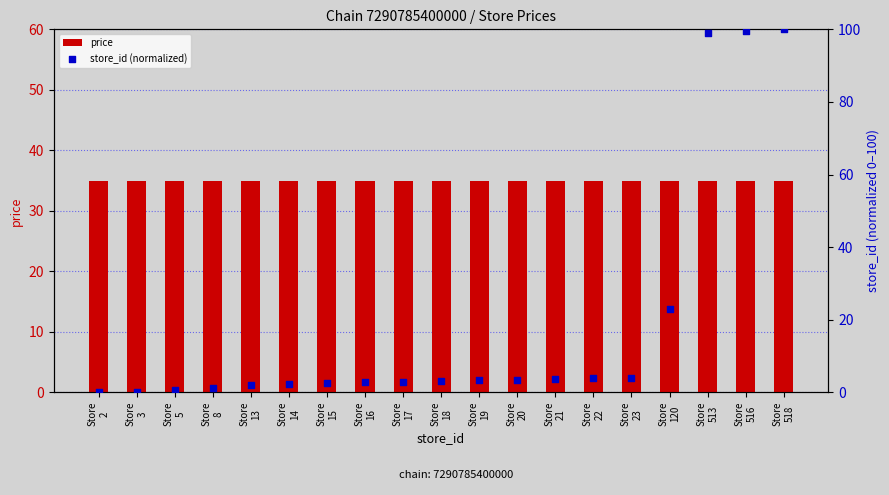

Which series has the largest total across all categories?

price